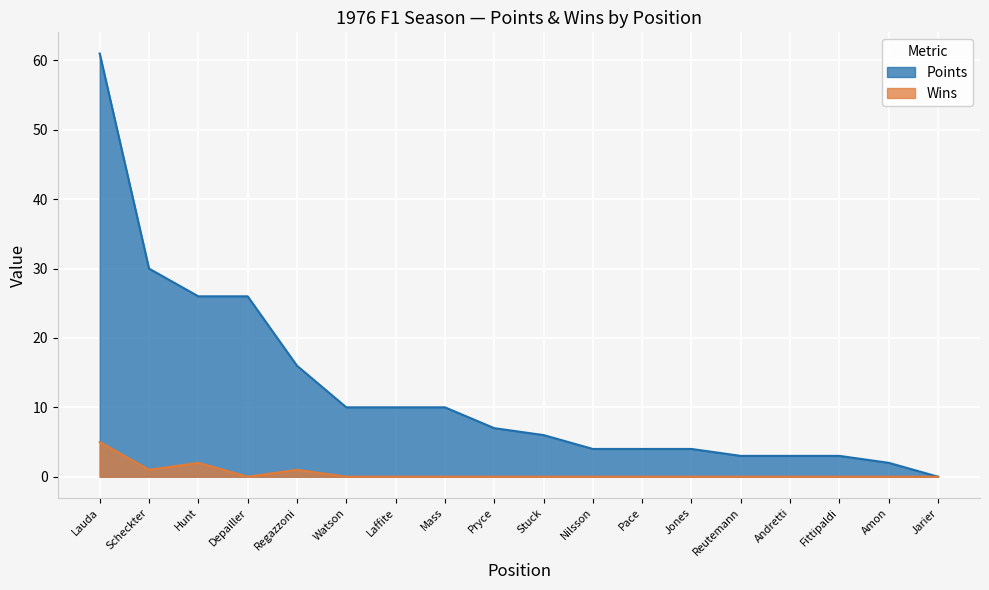

List the labels in order of Points value, smallest first.

Jarier, Amon, Reutemann, Andretti, Fittipaldi, Nilsson, Pace, Jones, Stuck, Pryce, Watson, Laffite, Mass, Regazzoni, Hunt, Depailler, Scheckter, Lauda